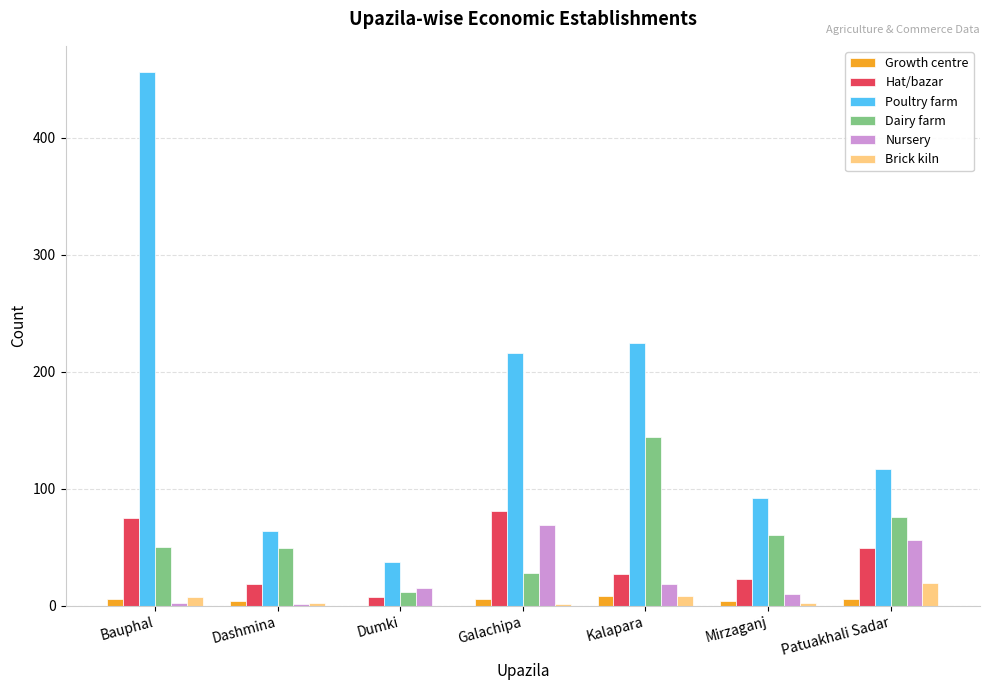

Which series has the largest total across all categories?

Poultry farm